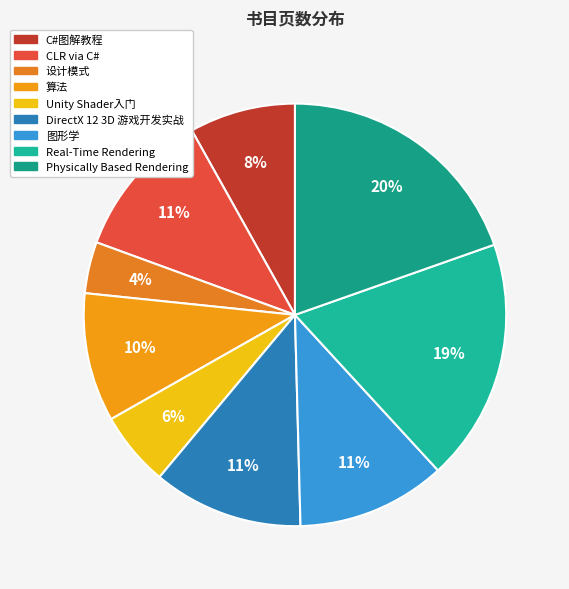

The CLR via C# slice represents 11% of the pie. True or false?

True